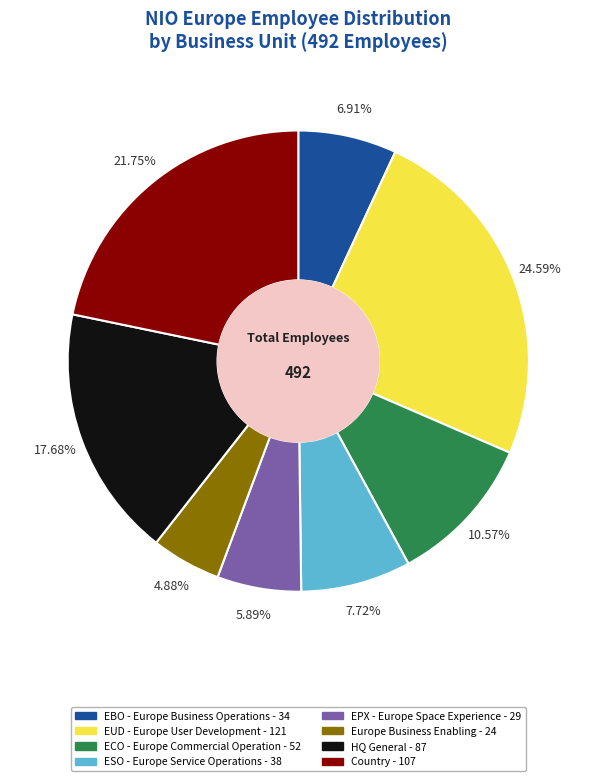

Count the number of slices in the pie.

8